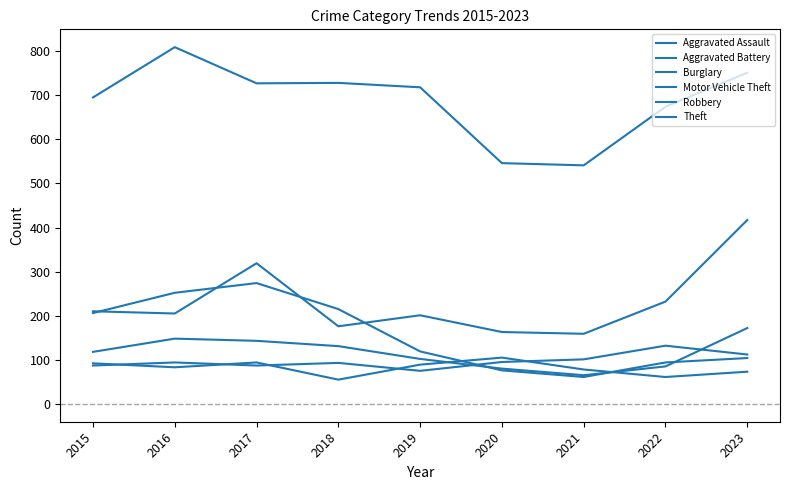

Which series has the widest spread of values?

Theft